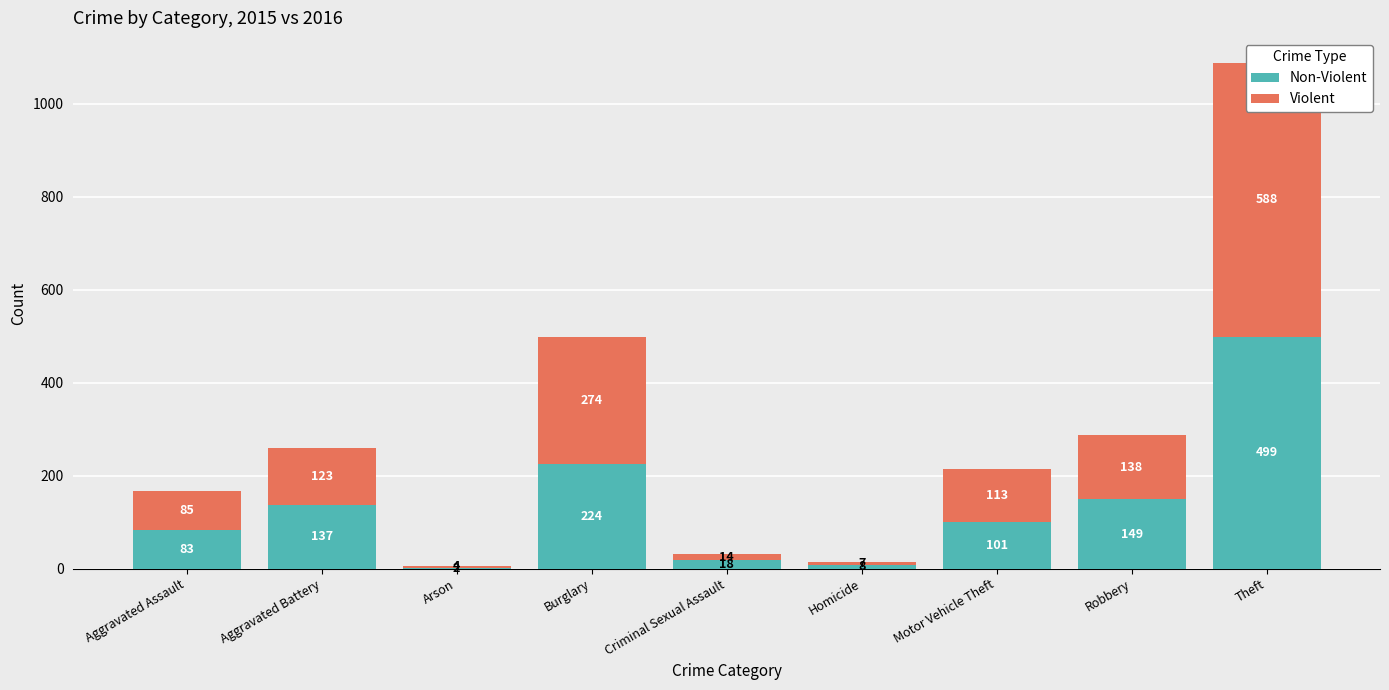

Is the value of Non-Violent at Burglary greater than the value of Violent at Robbery?

Yes